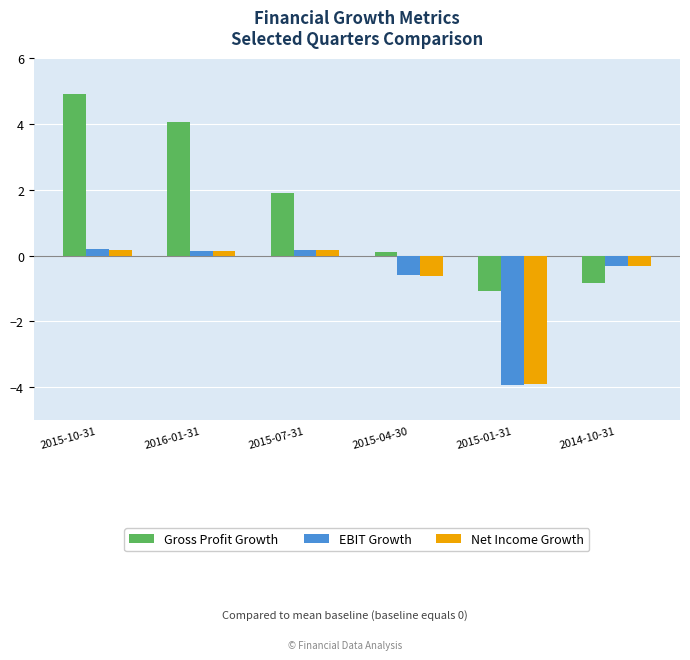

Which series has the largest total across all categories?

Gross Profit Growth